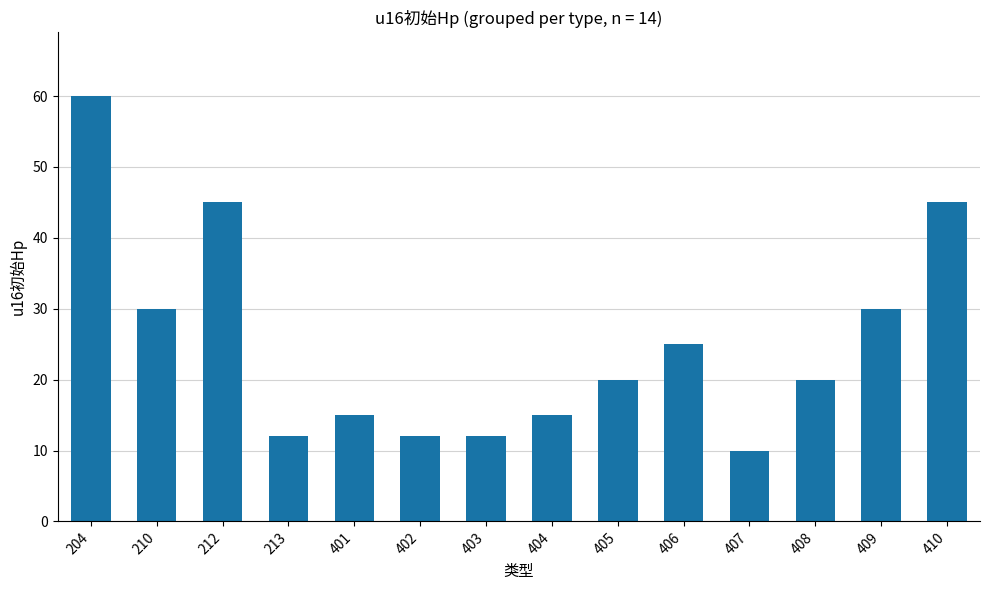

Count the number of categories in the chart.

14